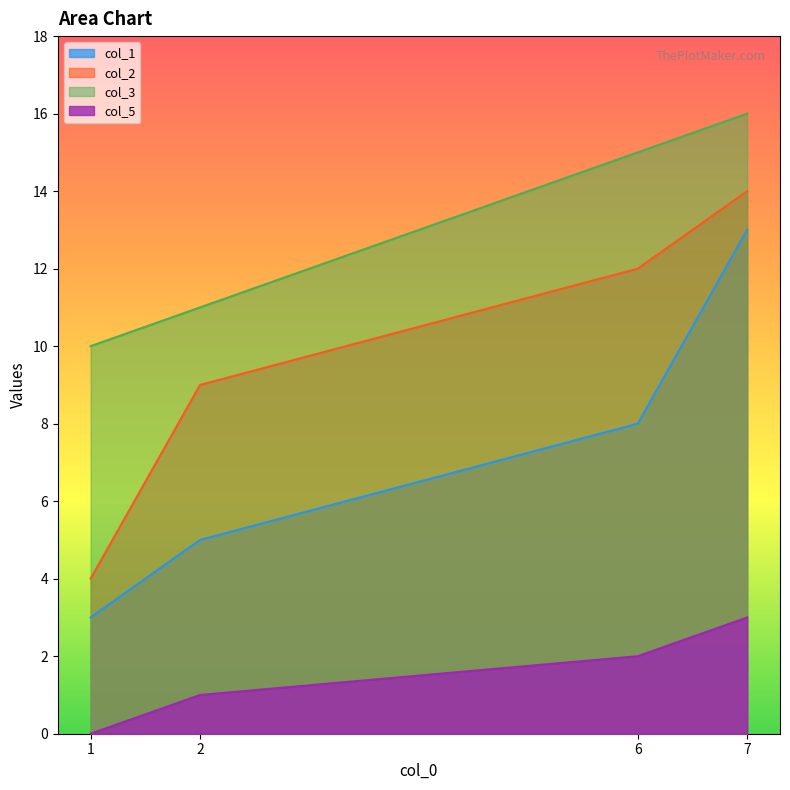

True or false: col_5 has more than 1 points higher than both neighbors.

False